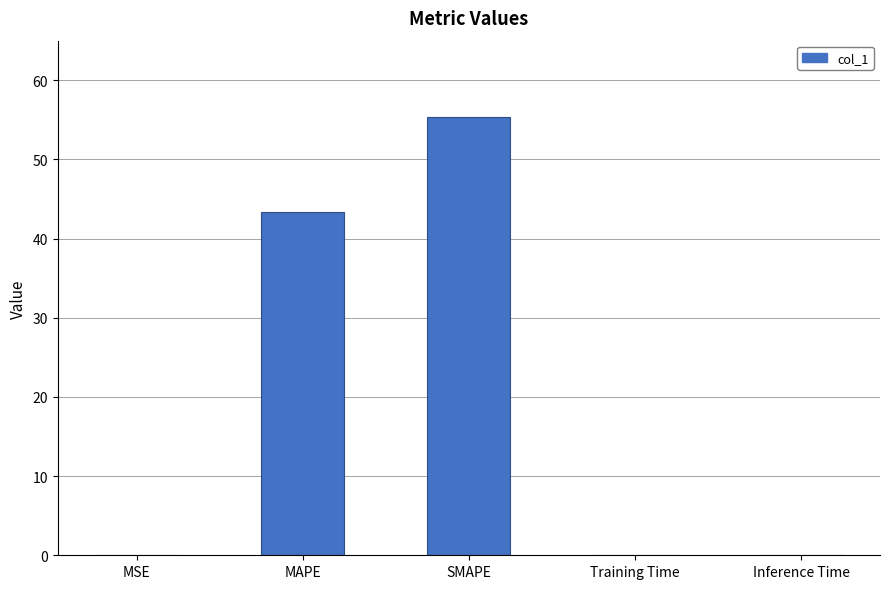

The chart shows a value of 43.3 at MAPE. True or false?

True